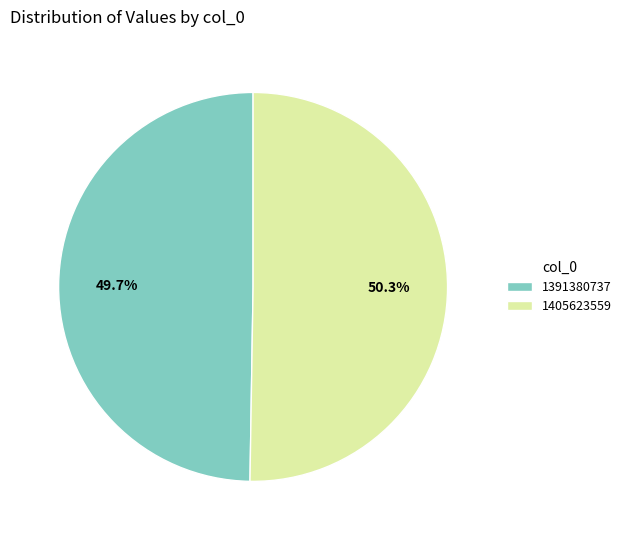

Between 1391380737 and 1405623559, which is larger?

1405623559